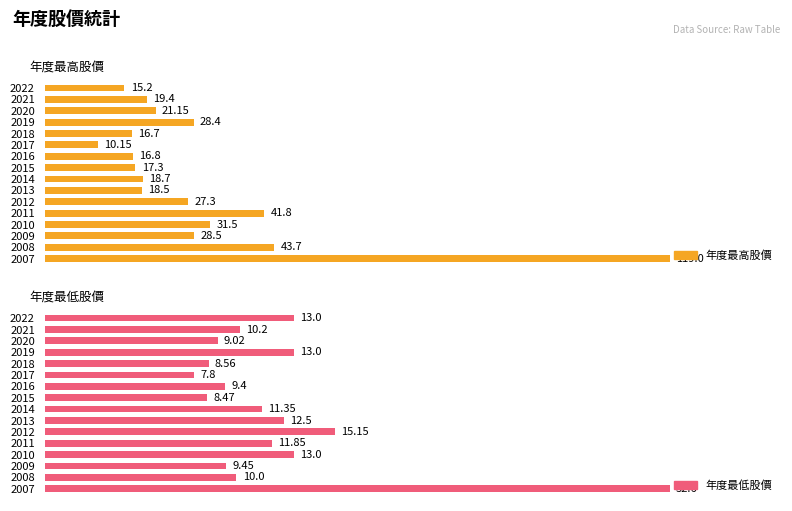

List the labels in order of 年度最低股價 value, smallest first.

2017, 2015, 2018, 2020, 2016, 2009, 2008, 2021, 2014, 2011, 2013, 2022, 2019, 2010, 2012, 2007